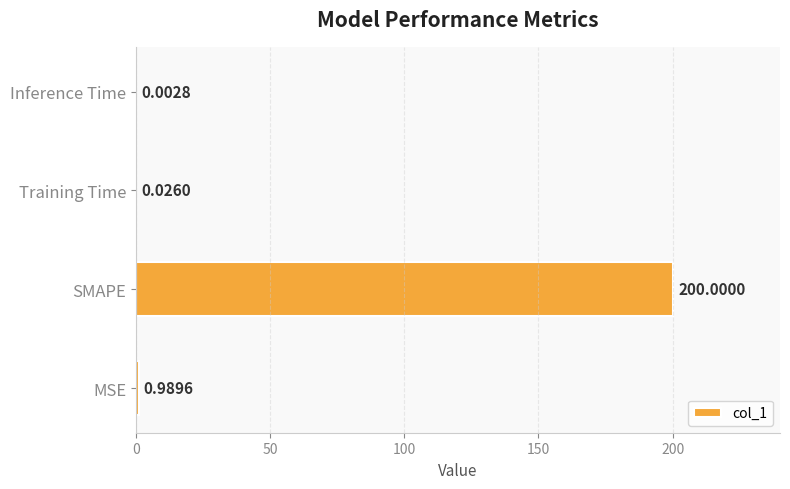

What is the sum of the values at Inference Time and SMAPE?

200.0